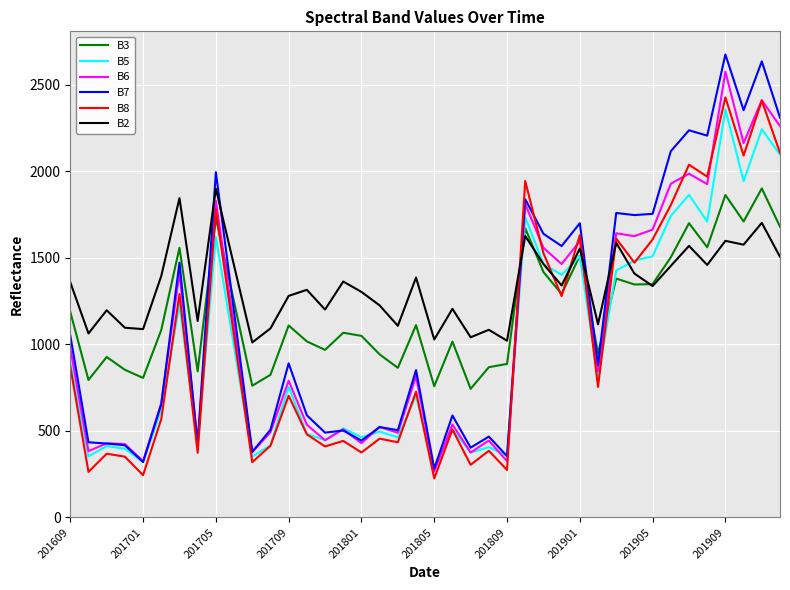

How many times do B2 and B7 cross each other?

5